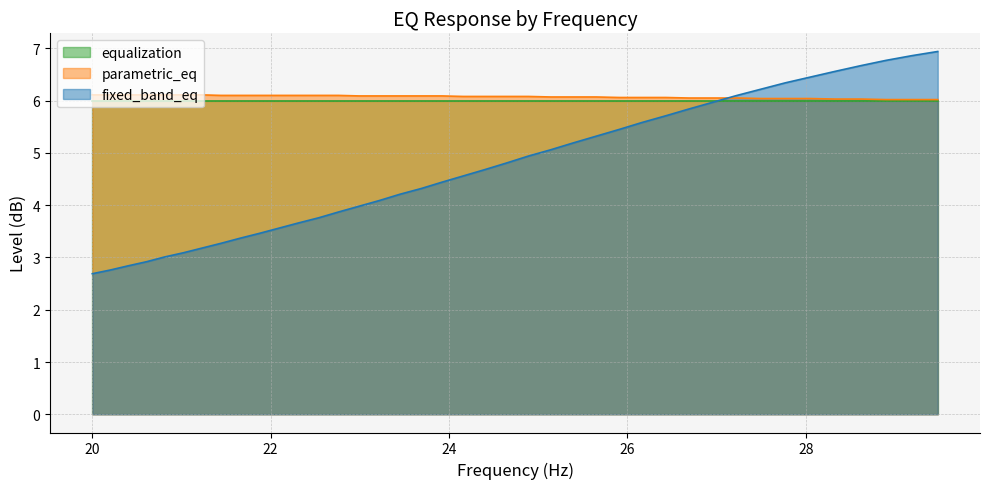

What is the minimum value shown in the chart?

2.7